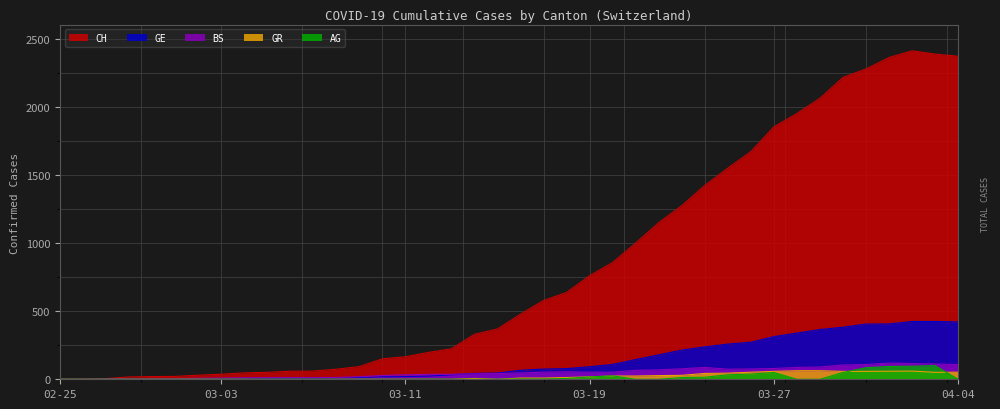

What is the total value across all series at 2020-03-25?

1959